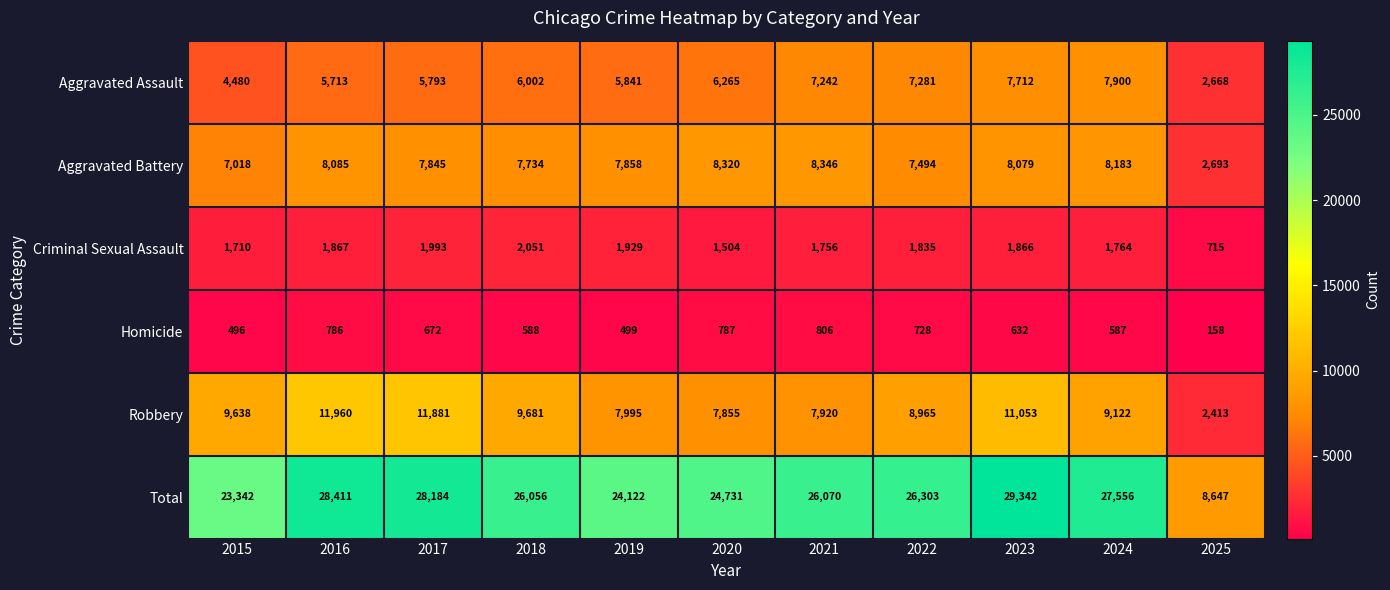

What is the maximum value shown in the chart?

29342